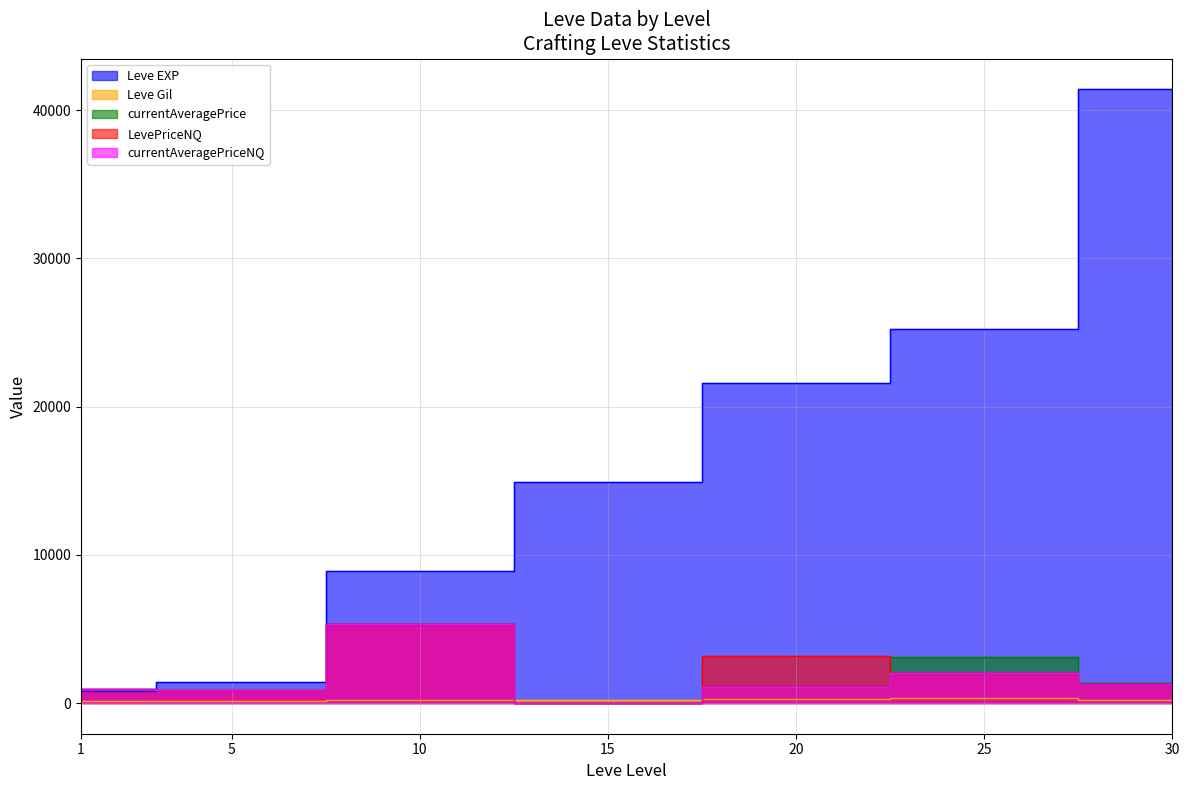

What is the difference between the Leve Gil values at 10 and 5?

35.0